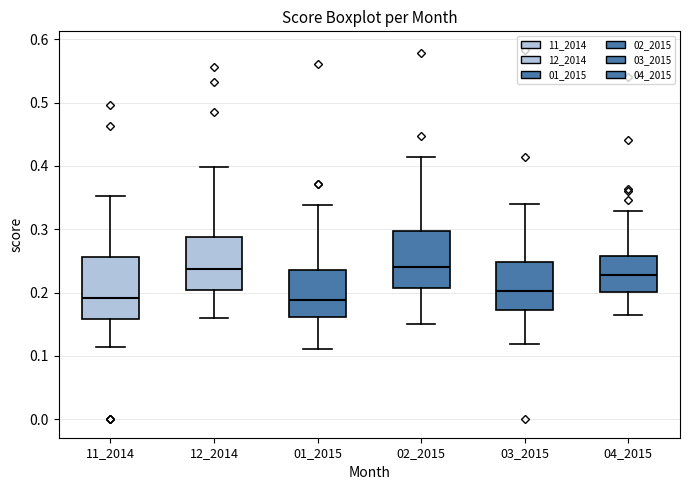

Where does the median line of the box at x = 11_2014 sit on the y-axis? The values are not printed on the chart, so give them approximately, as read against the axis.

0.19